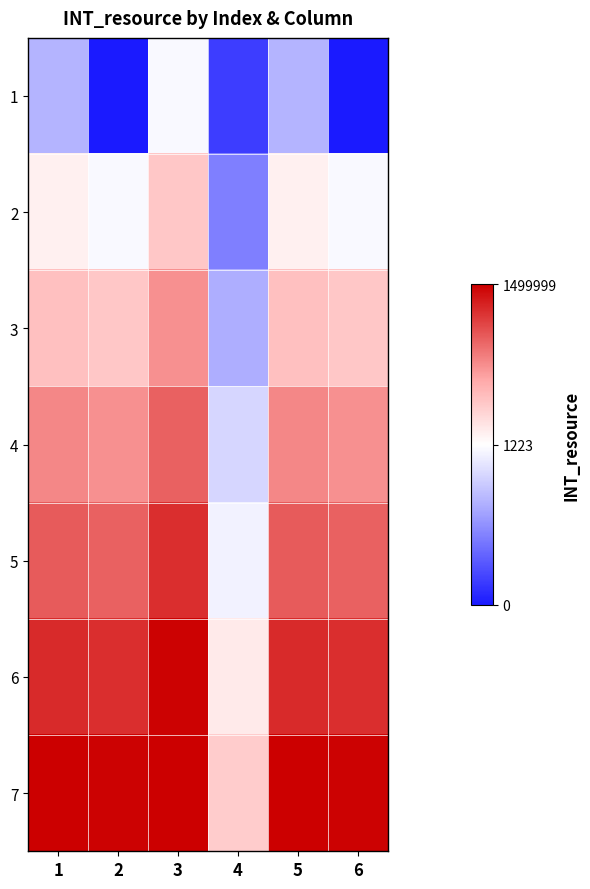

Rank the series at 6 from lowest to highest value.

1, 2, 3, 4, 5, 6, 7